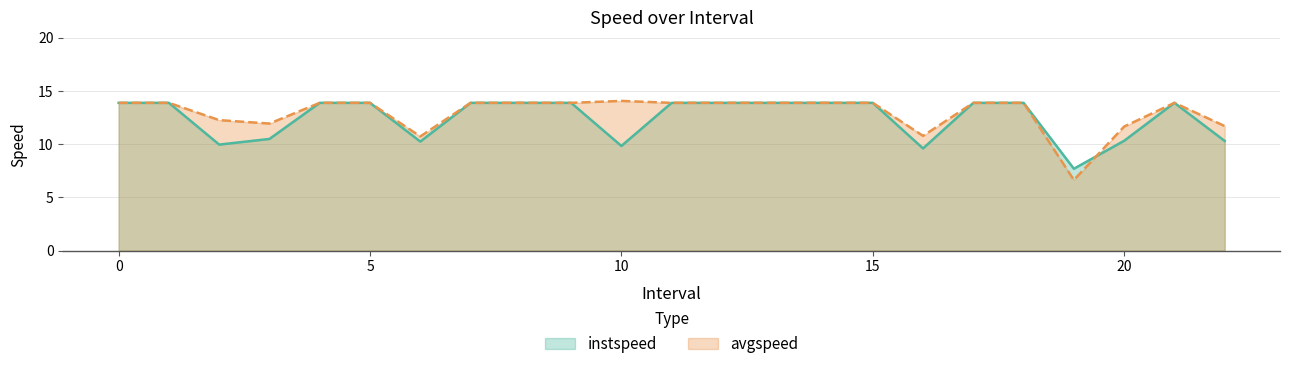

How many values in the avgspeed series are below 13?

7